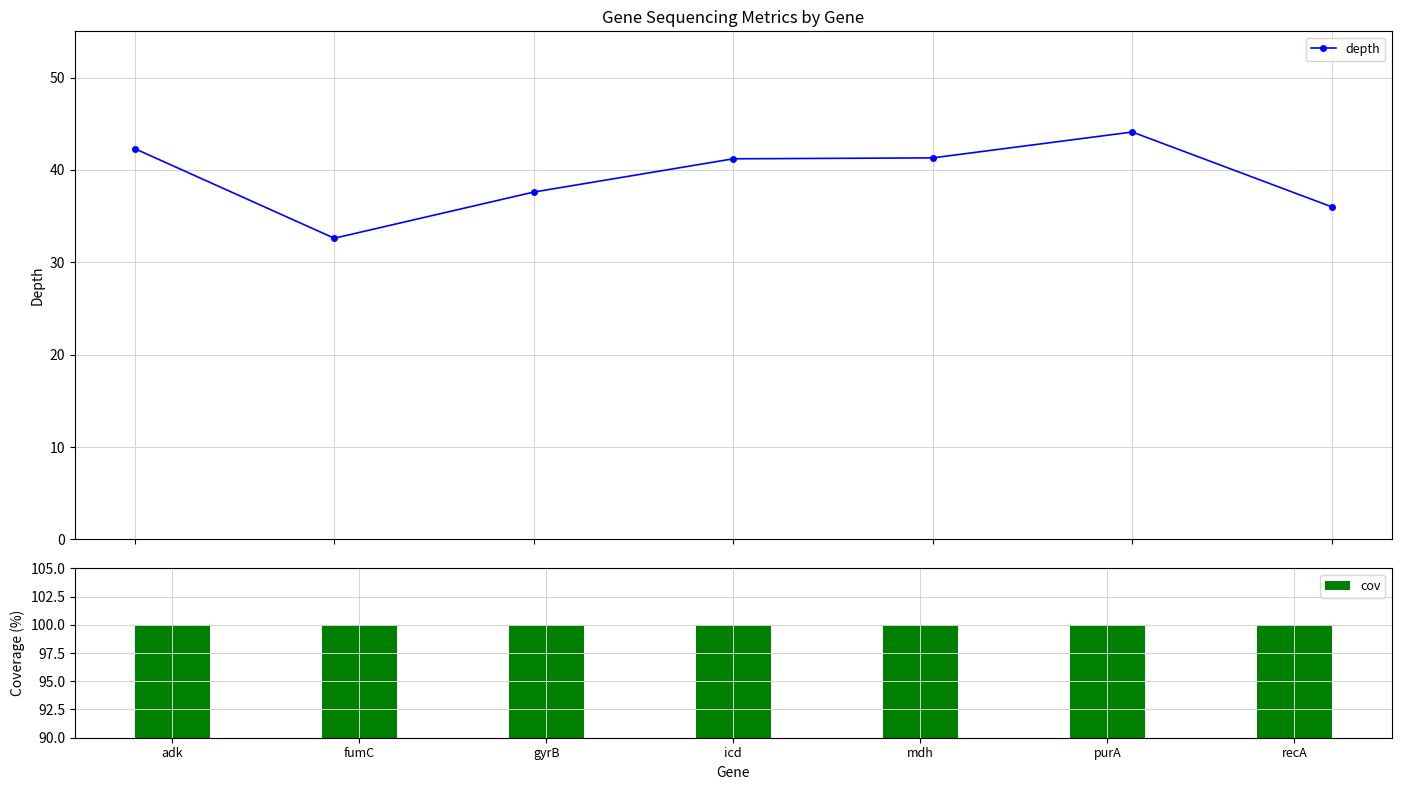

How many data points does each series have?

7